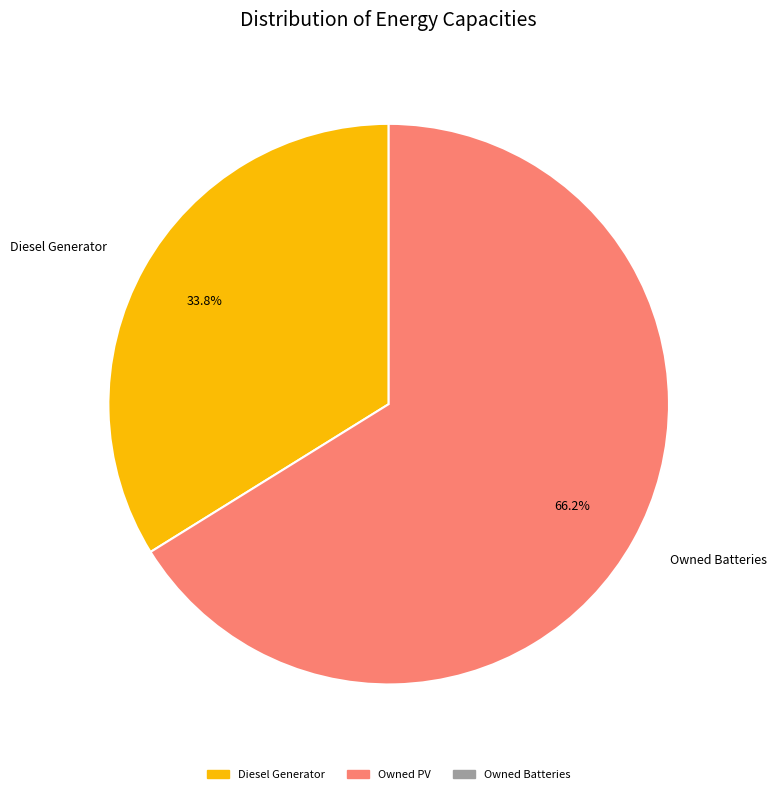

How many segments does this pie chart have?

2